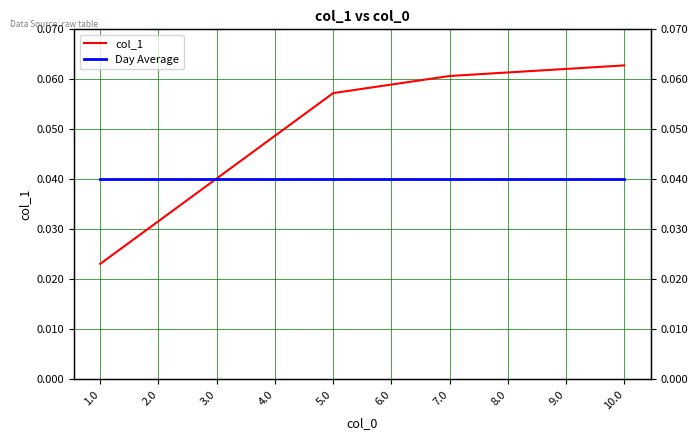

What is the label of the 7th point from the left?

7.0